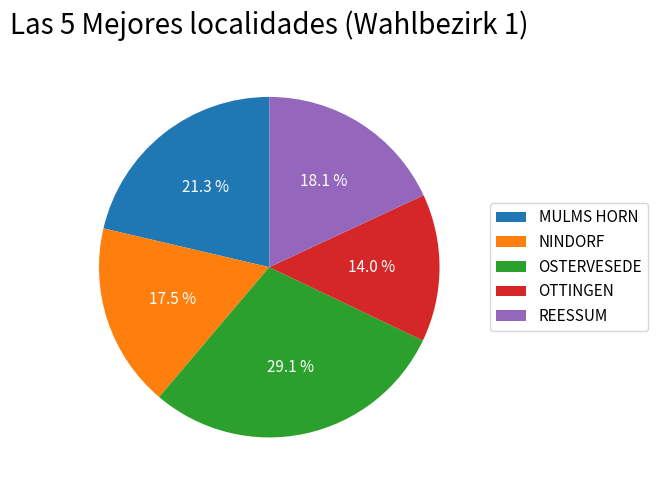

True or false: OSTERVESEDE accounts for 35% of the total.

False